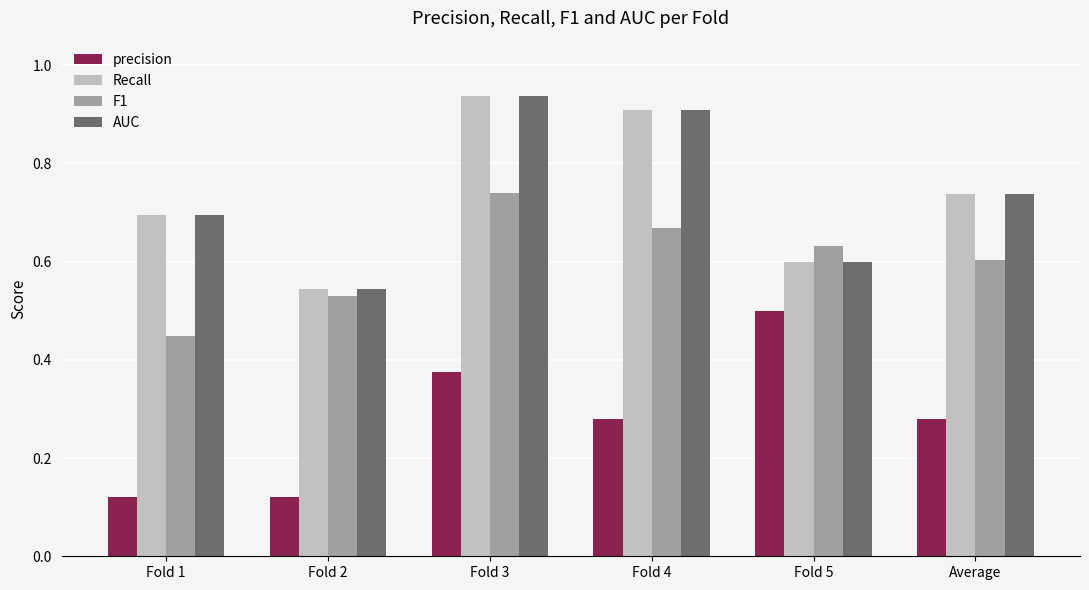

What is the sum of the F1 values at Fold 3 and Fold 5?

1.4